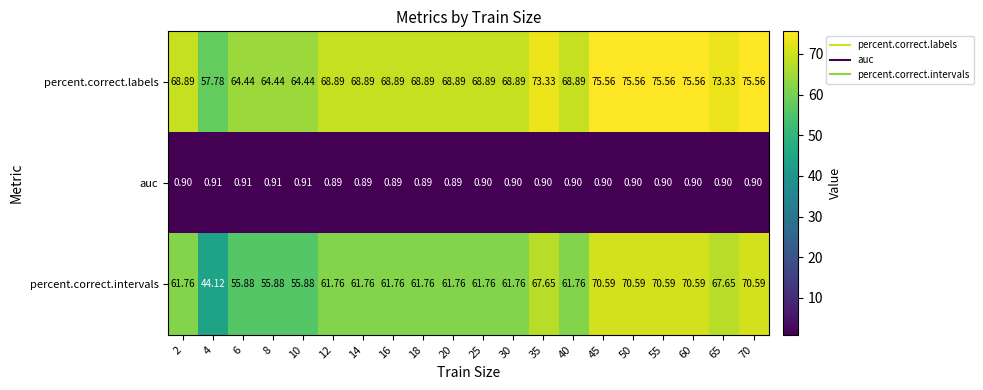

Which series has the largest total across all categories?

percent.correct.labels